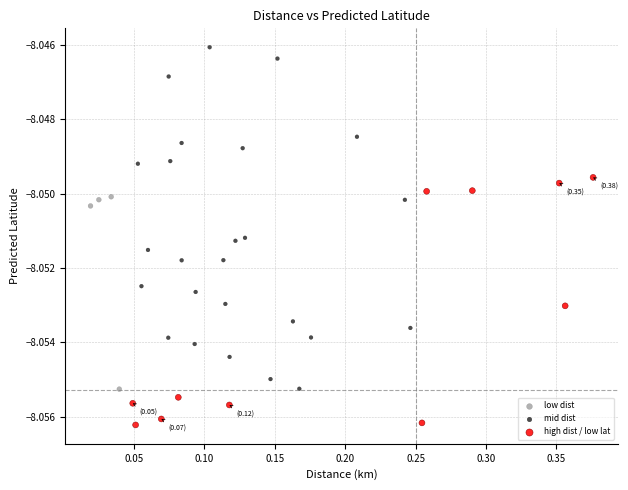

What are all the series names shown in the legend?

low dist, mid dist, high dist / low lat